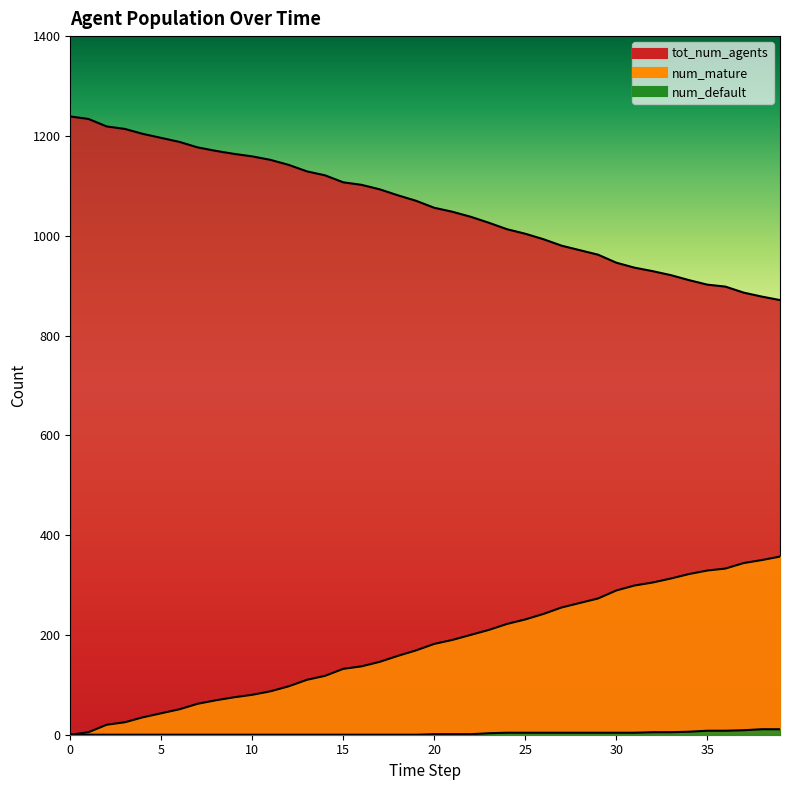

Is the value of tot_num_agents at 26 greater than the value of num_default at 38?

Yes